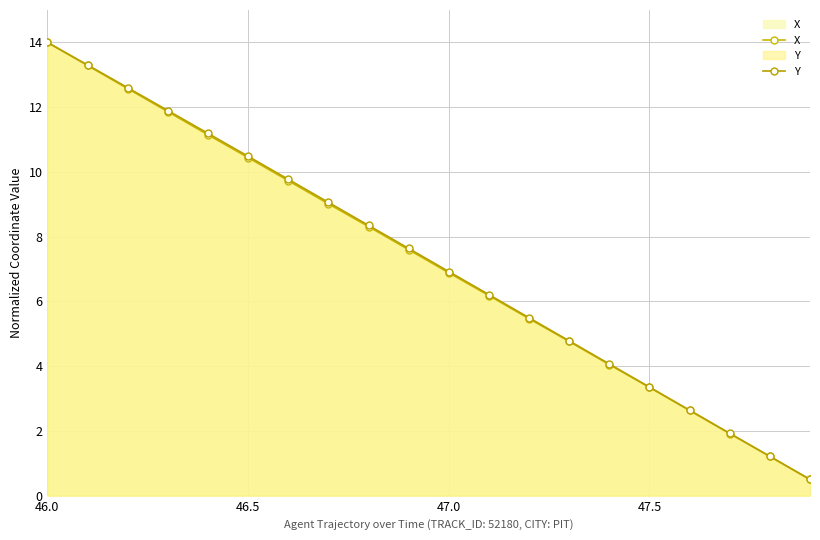

How many times do X and Y cross each other?

1